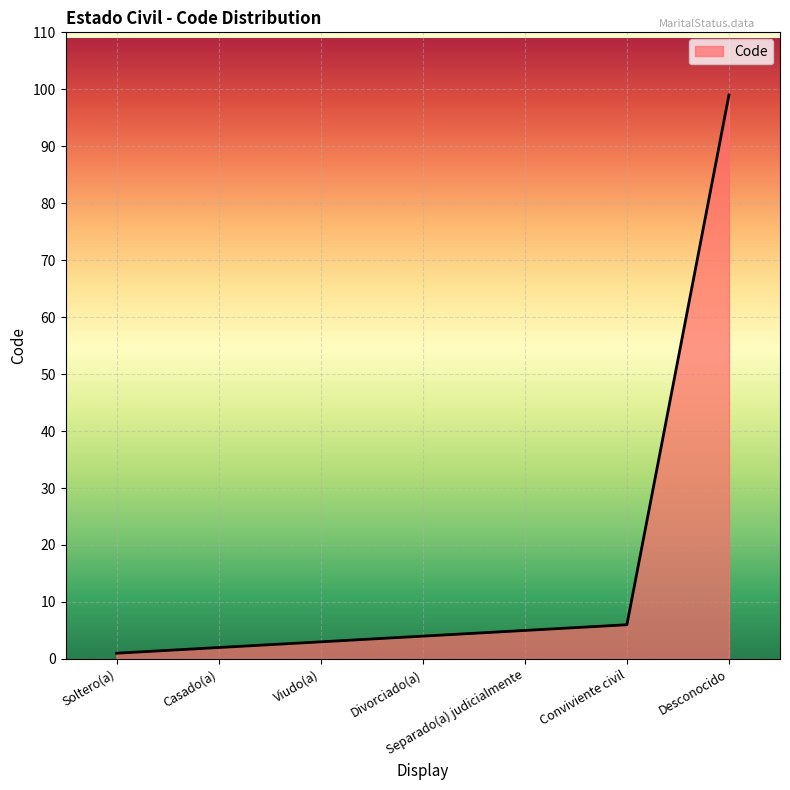

What is the difference between the maximum and minimum values?

98